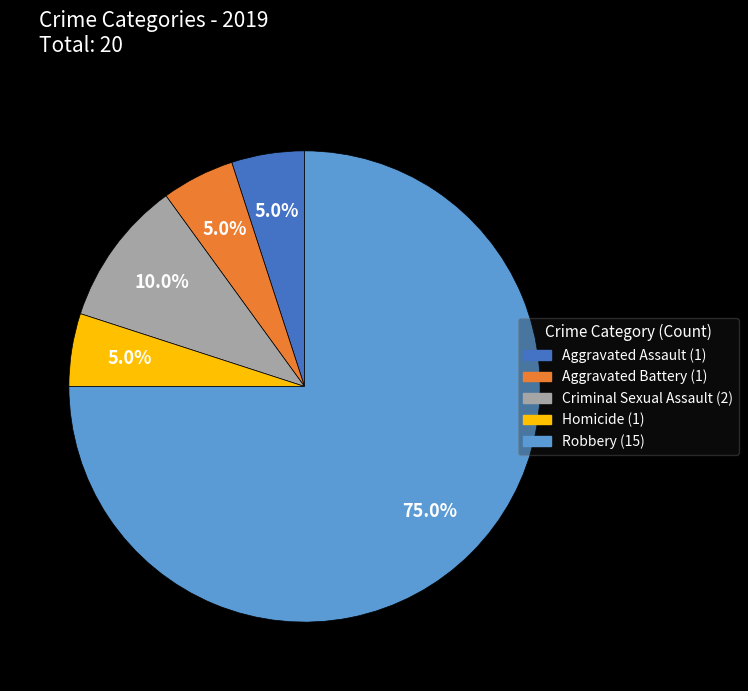

To the nearest percent, what percentage of the pie is Robbery?

75%